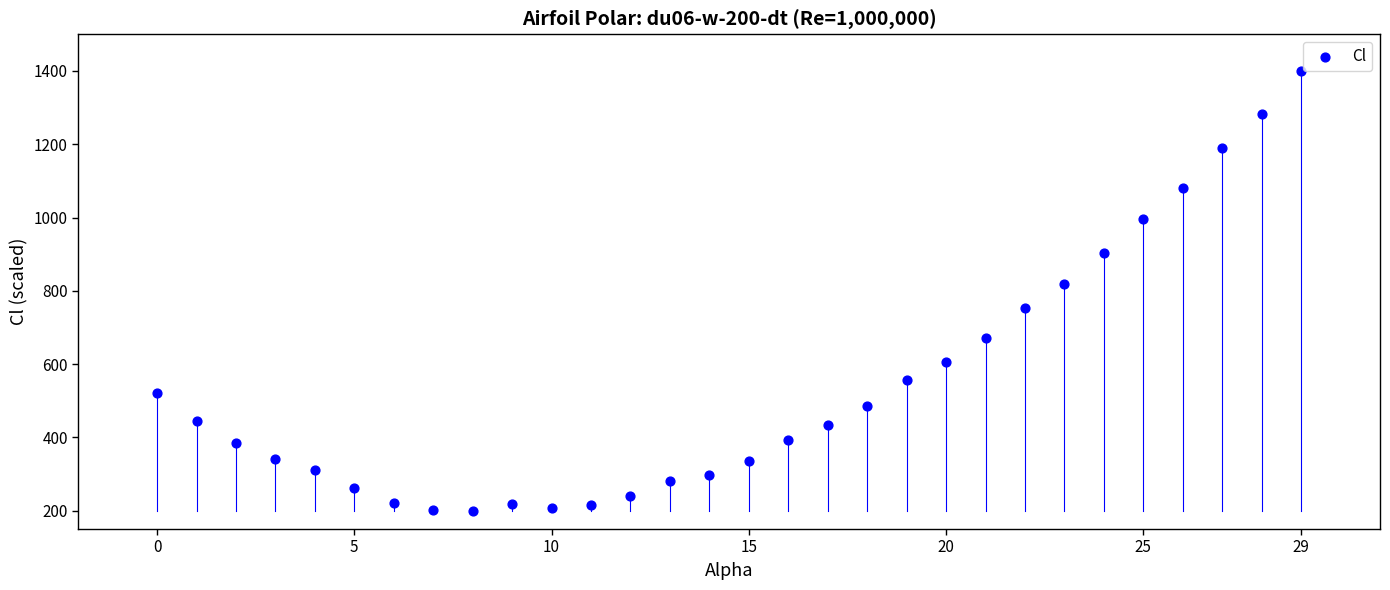

What is the range of Y values (max minus min)?

1200.0